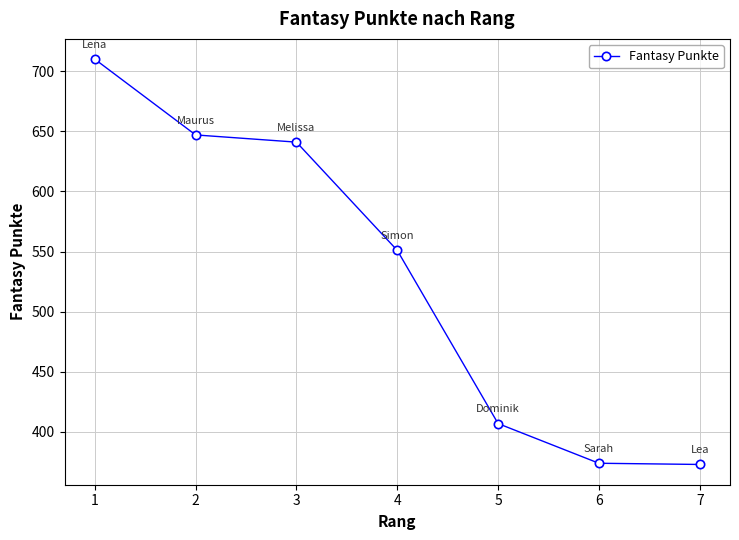

How many categories are shown in the chart?

7